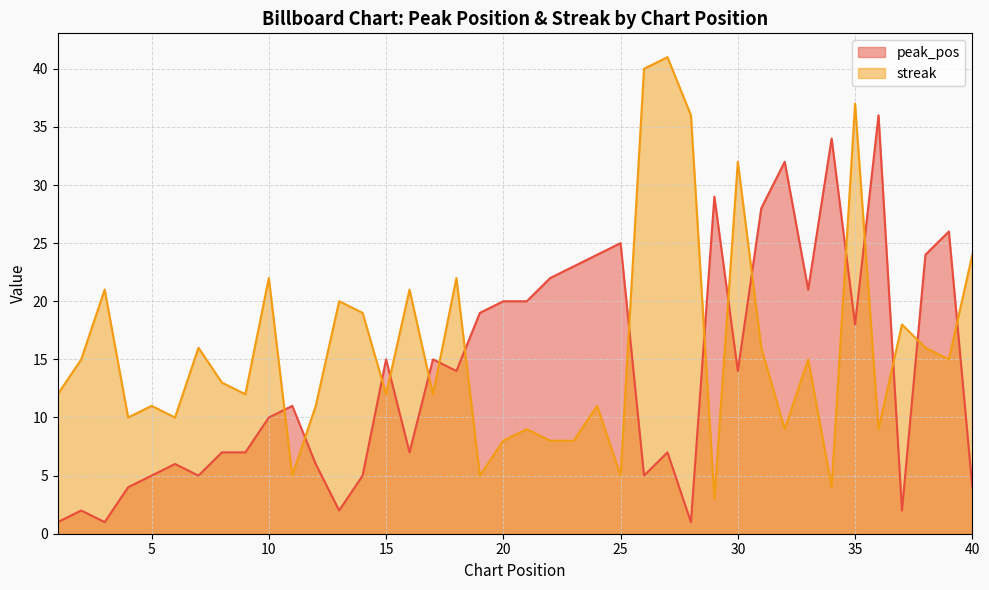

What is the sum of the peak_pos values at 4 and 20?

24